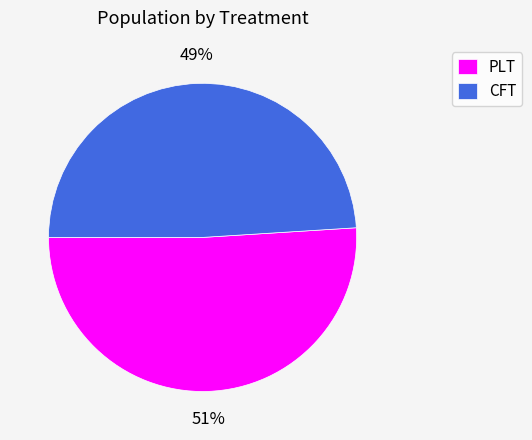

To the nearest percent, what percentage of the pie is PLT?

51%